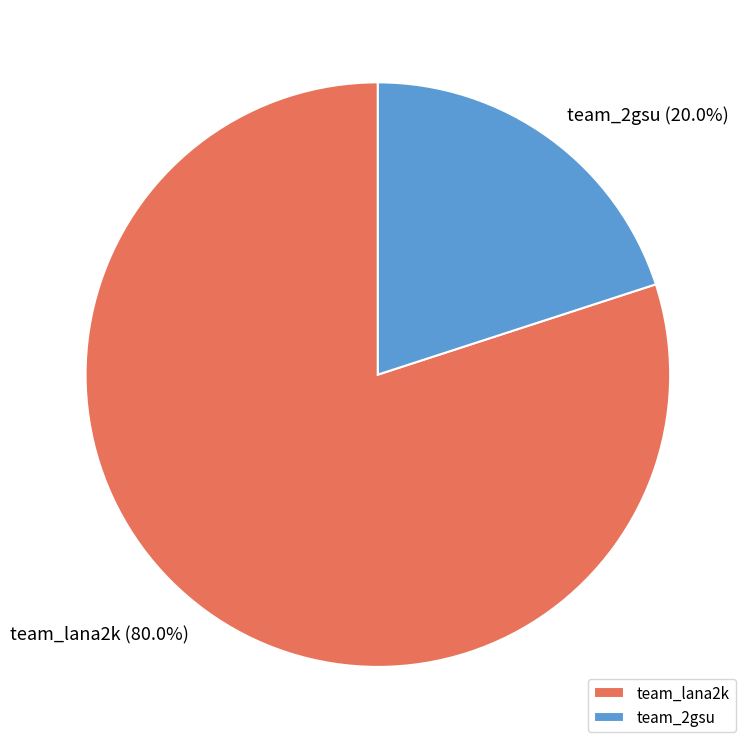

To the nearest percent, what is the combined percentage of team_lana2k and team_2gsu?

100%